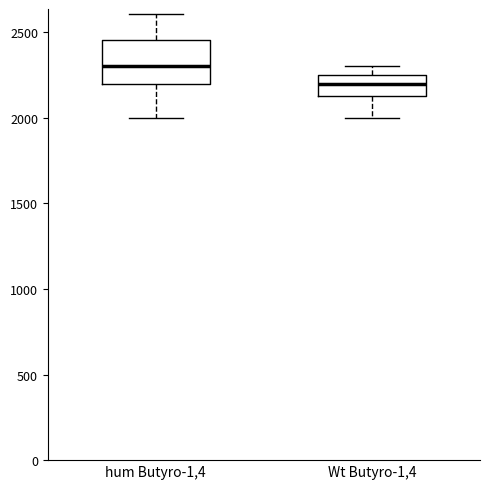

Which box is the tallest, from its lower edge to its upper edge?

hum Butyro-1,4